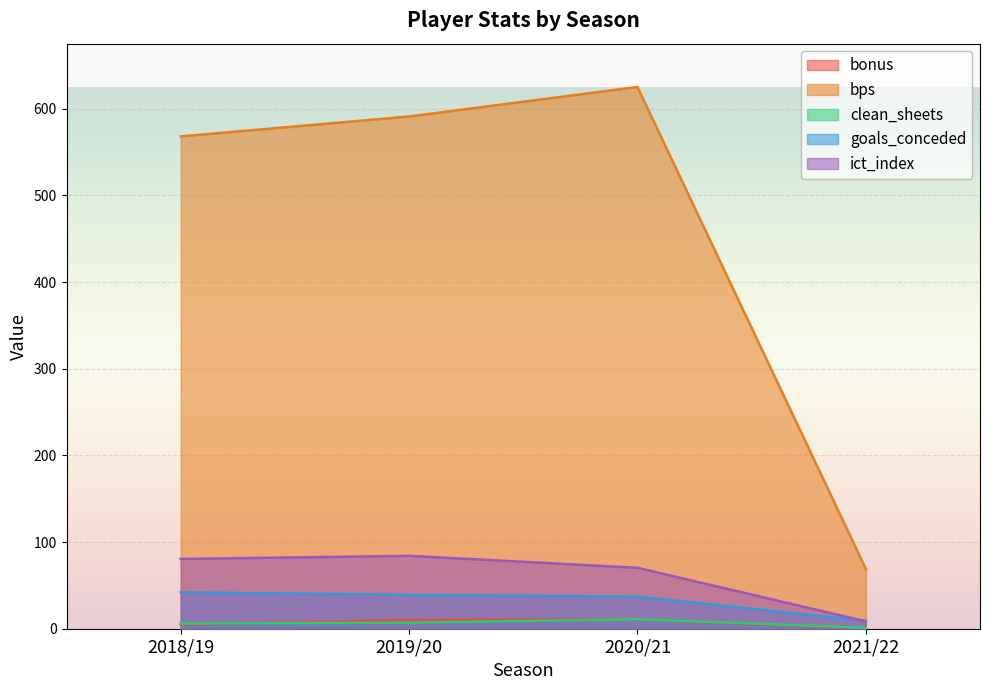

What position from the right is 2021/22?

1